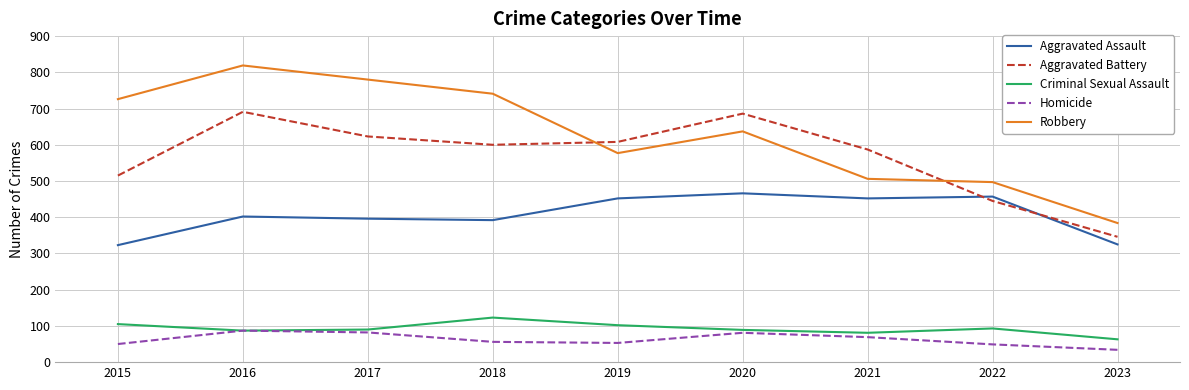

At which label is Robbery closest to 601?

2019